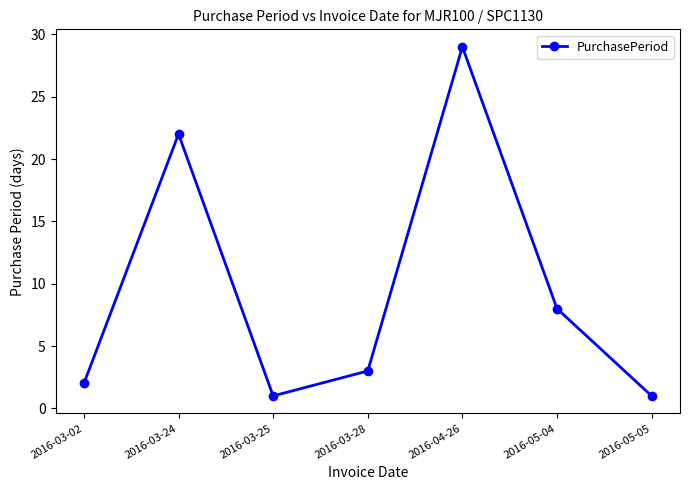

How many categories are shown in the chart?

7